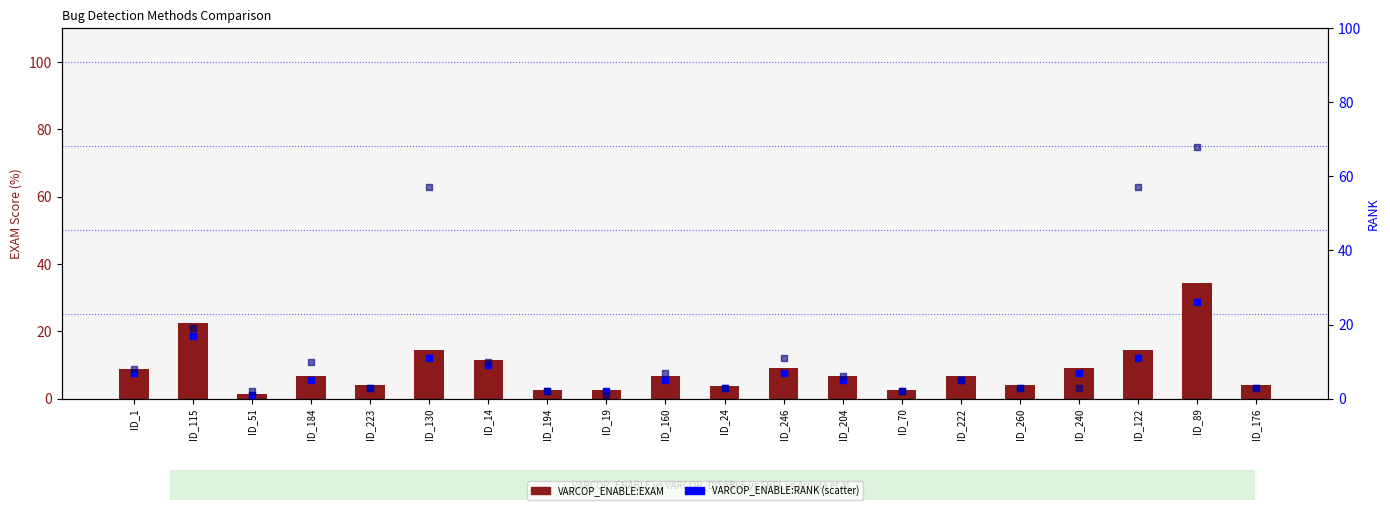

Which series contains the lowest Y value?

VARCOP_ENABLE:RANK